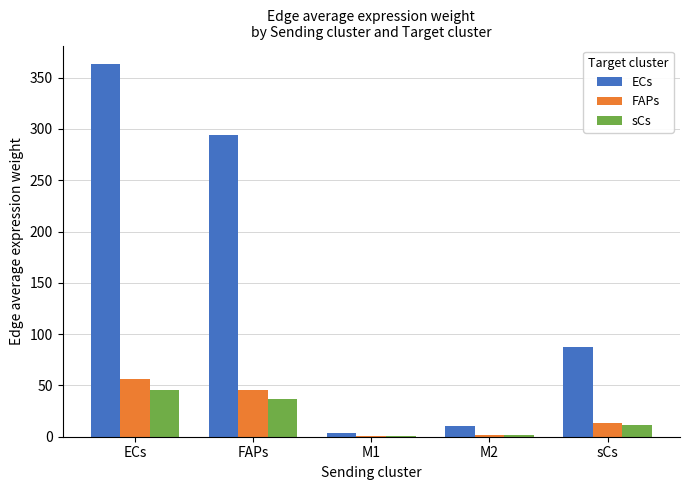

Which series has the widest spread of values?

ECs